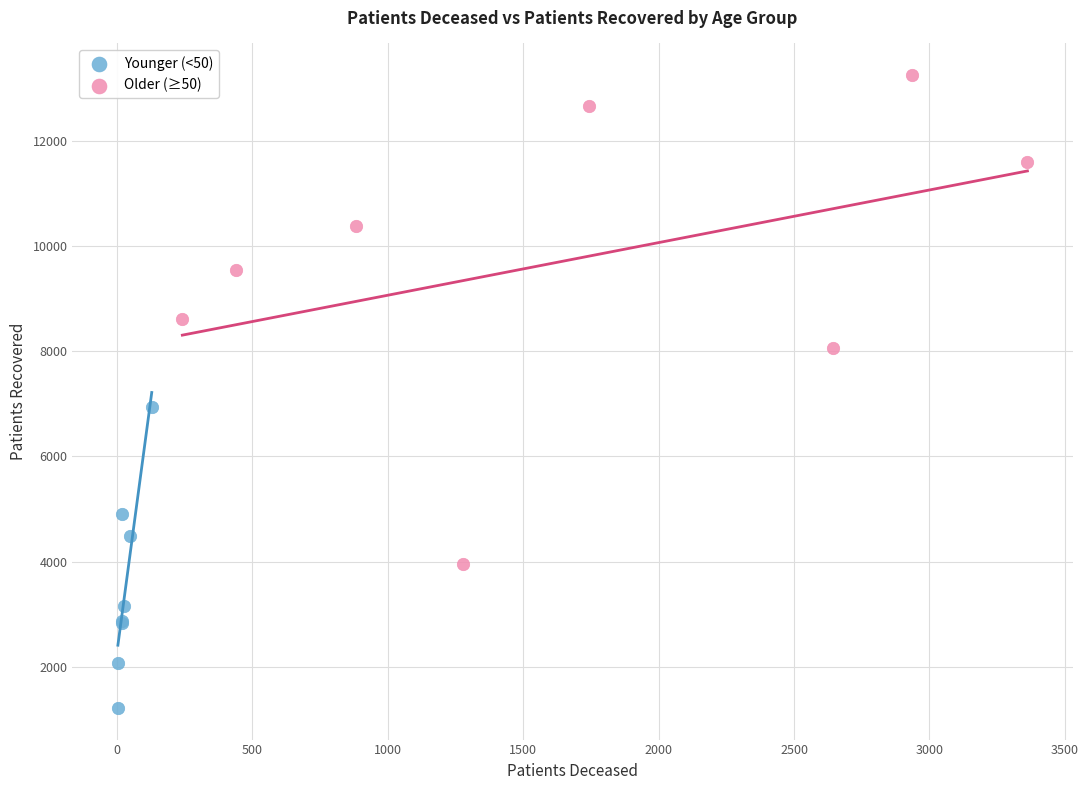

Which series has the largest Y range (max minus min)?

Older (≥50)